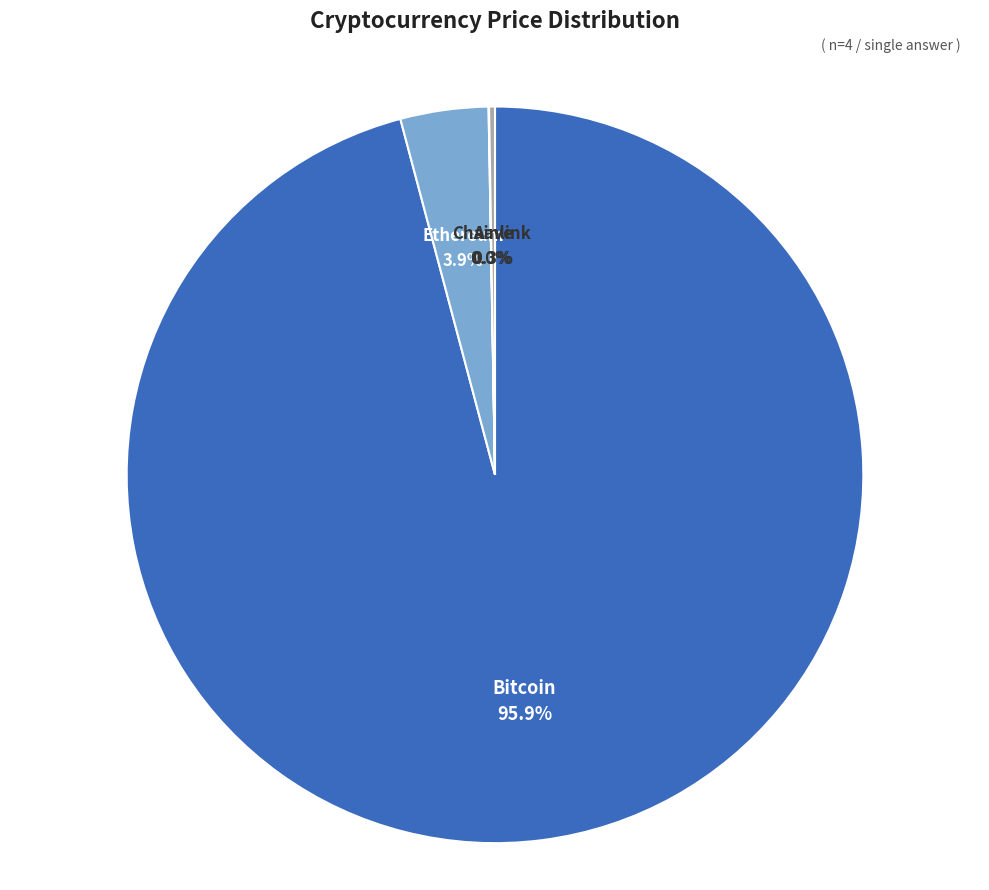

Is Bitcoin the majority of the pie?

Yes